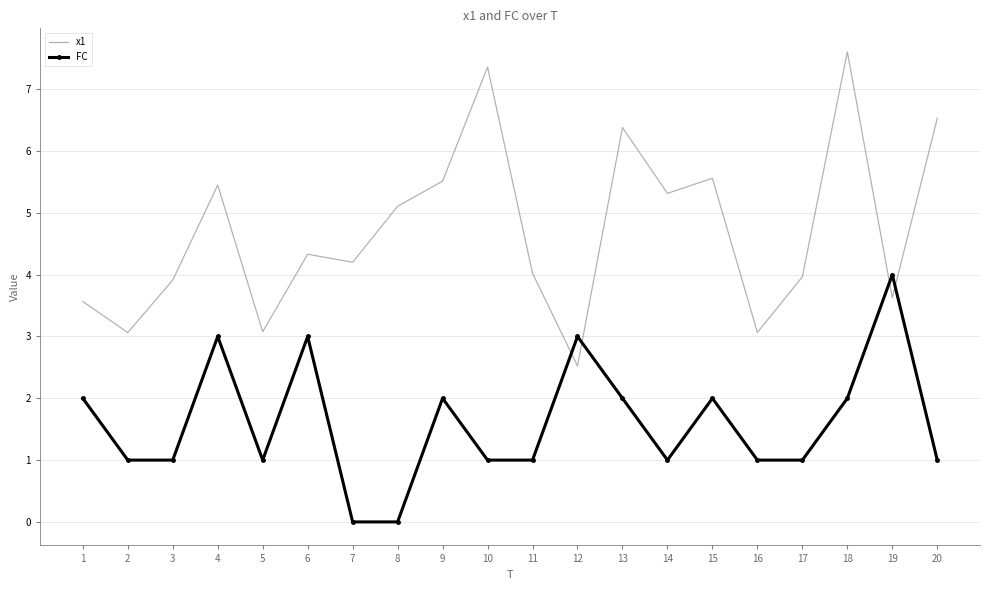

The value of FC at 11 is 1.0. True or false?

True